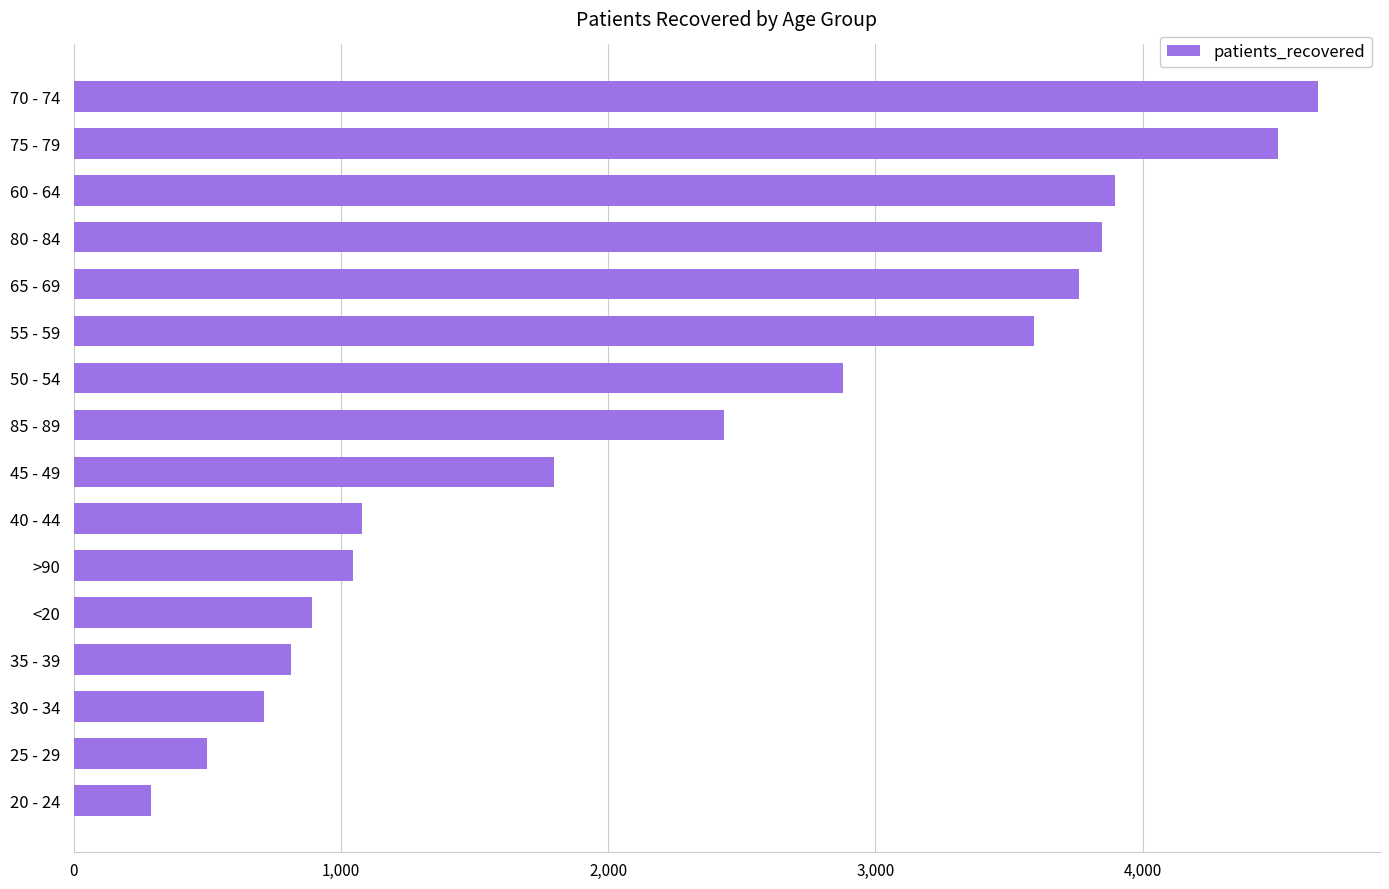

Reading top to bottom, transcribe all the data shown in this chart.

4655	4506	3897	3848	3760	3595	2879	2434	1797	1078	1045	892	813	712	499	291